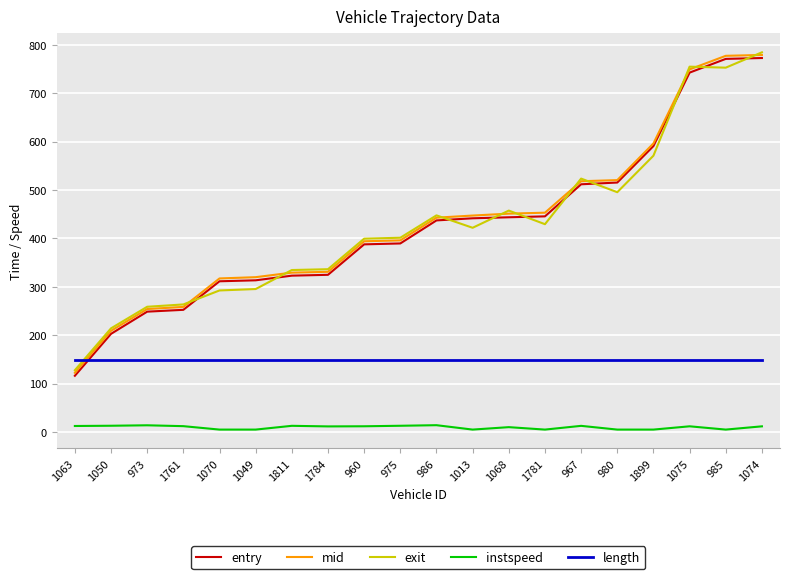

What is the sum of all exit values?

8565.4